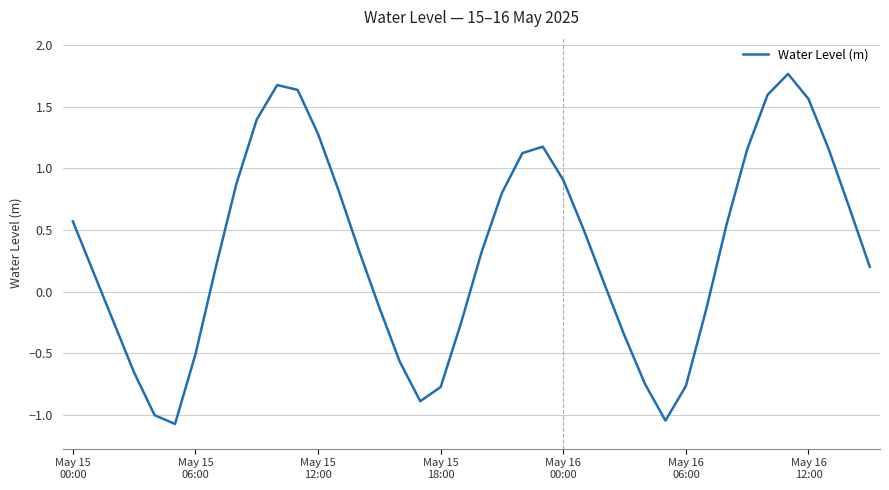

What is the minimum value shown in the chart?

-1.1